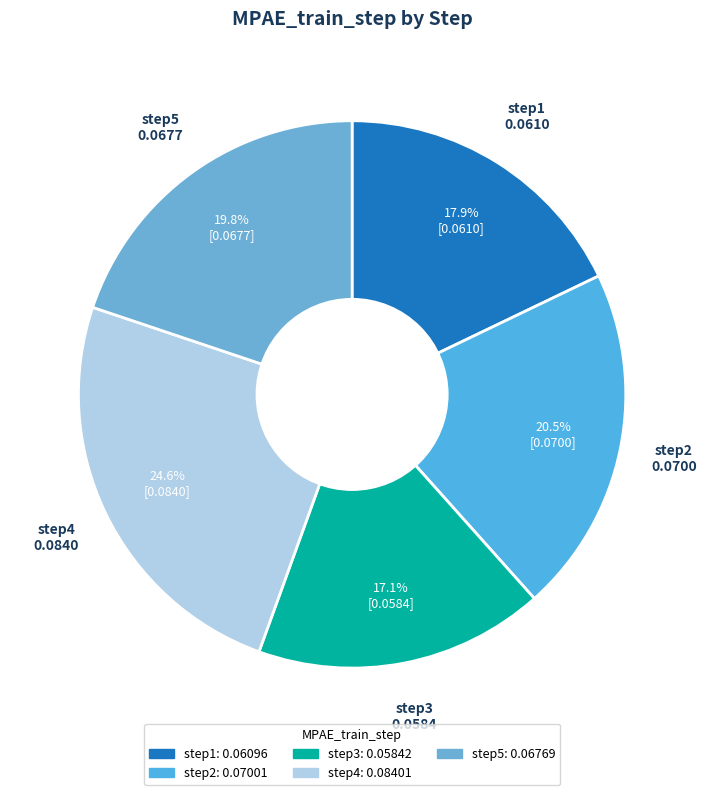

Rank the categories by value from highest to lowest.

step4, step2, step5, step1, step3